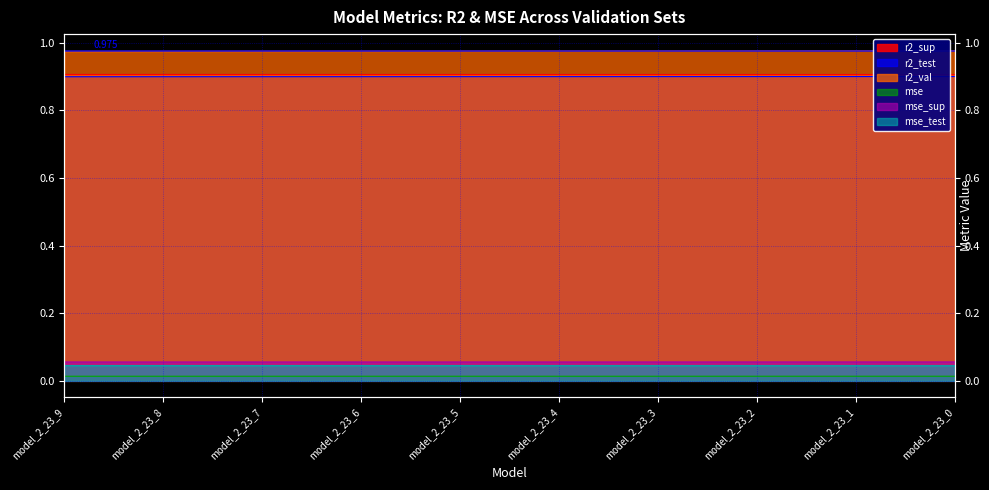

The value of r2_test at model_2_23_0 is 0.9. True or false?

True